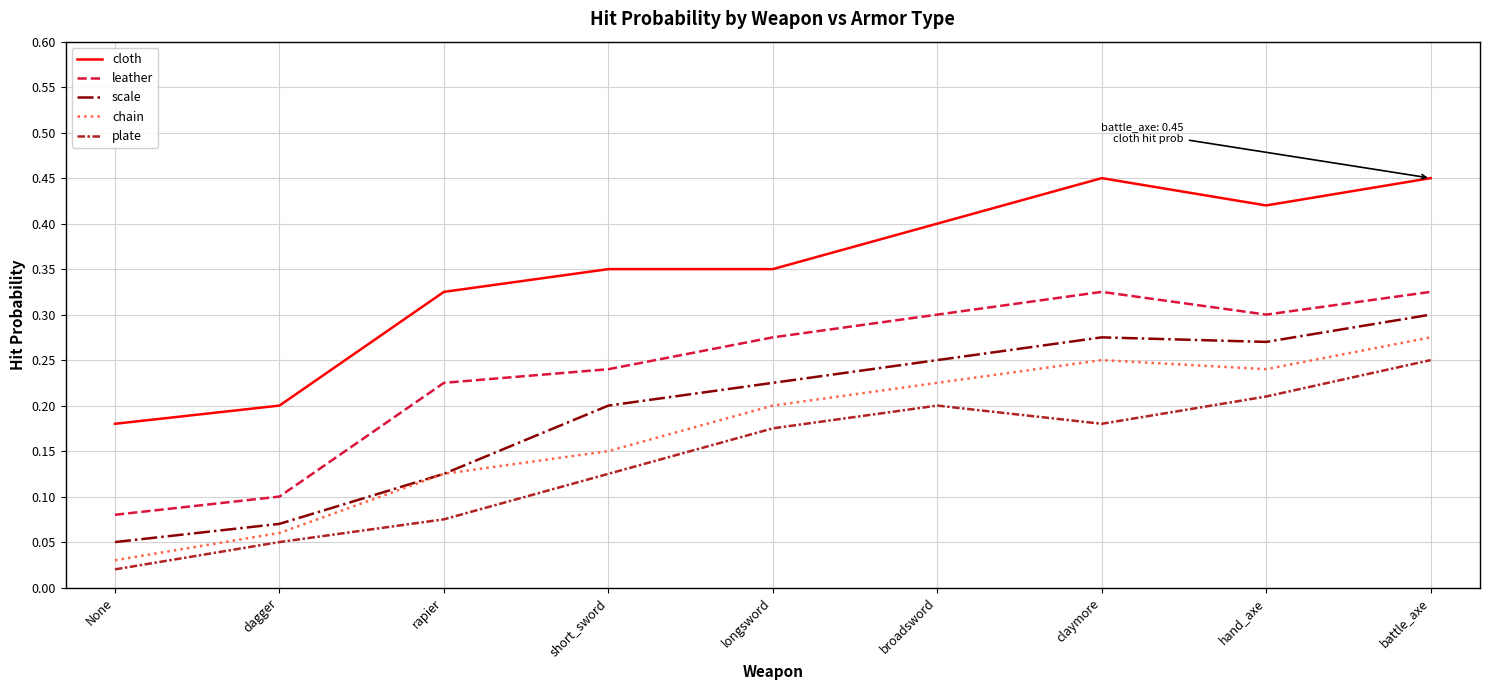

What position from the left is short_sword?

4